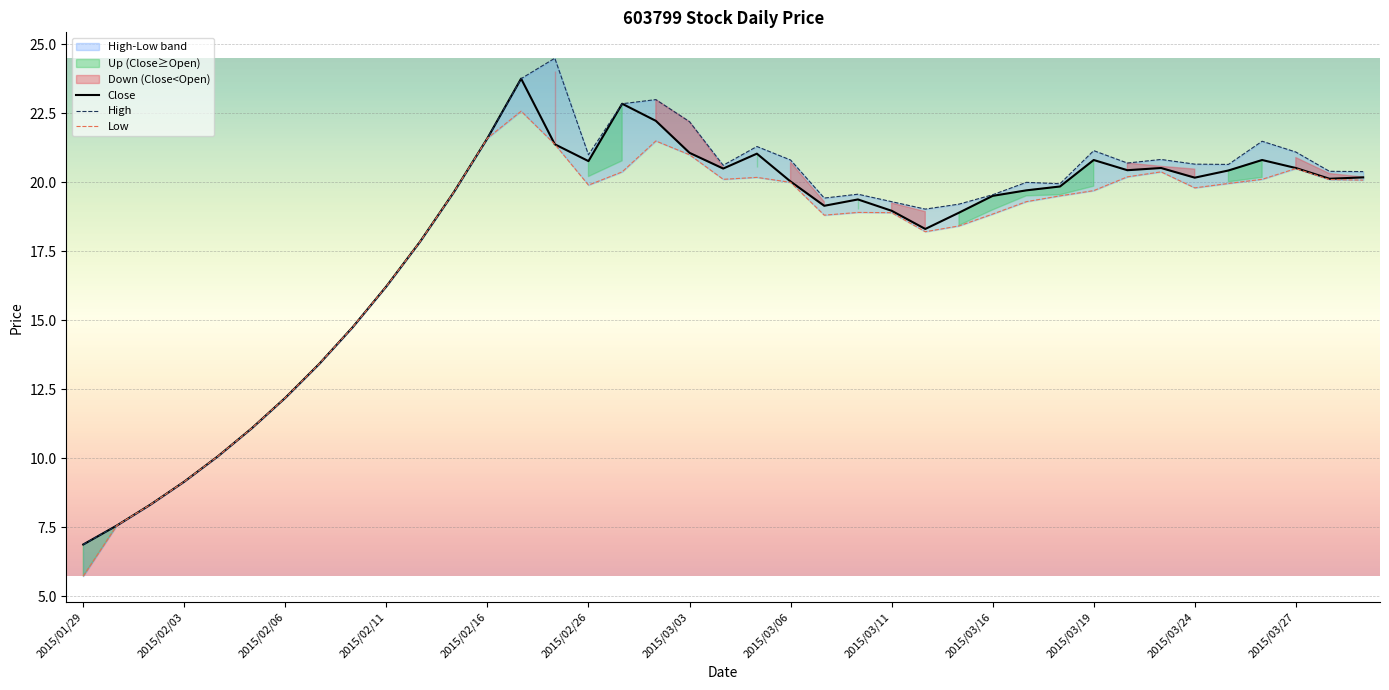

True or false: Close has a value of 13.7 at 19.

False